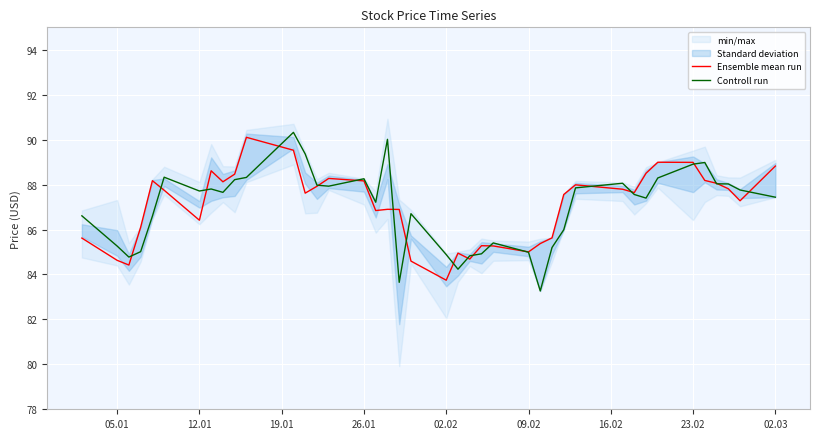

What is the average value of the Controll run series?

87.0